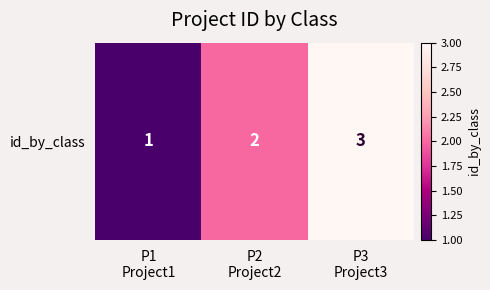

What is the ratio of the value at P2
Project2 to the value at P3
Project3?

0.7